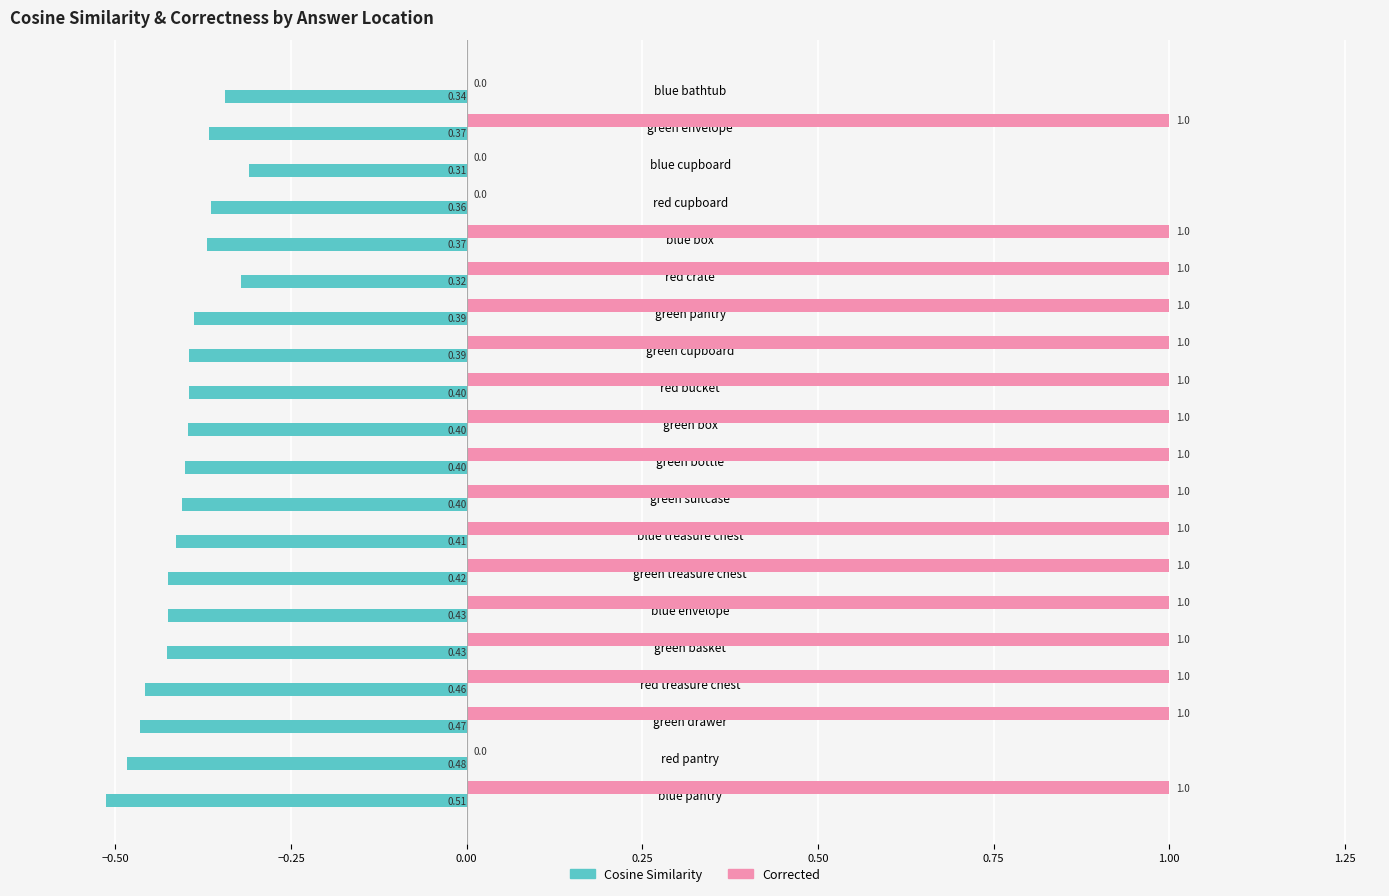

What is the total value across all series at blue box?

0.6